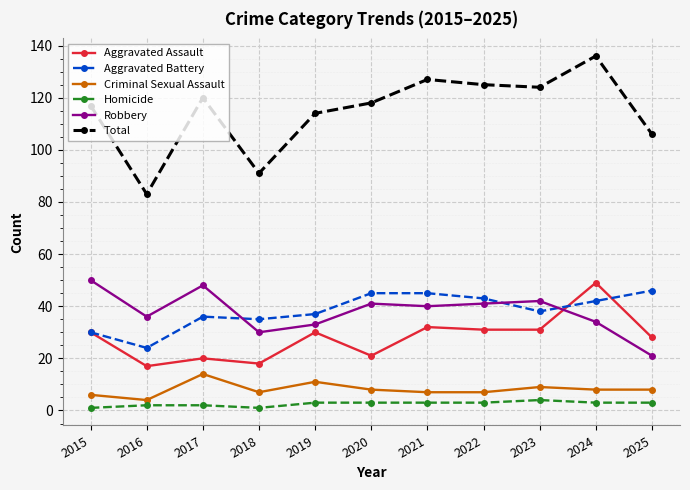

Rank the series at 2017 from lowest to highest value.

Homicide, Criminal Sexual Assault, Aggravated Assault, Aggravated Battery, Robbery, Total